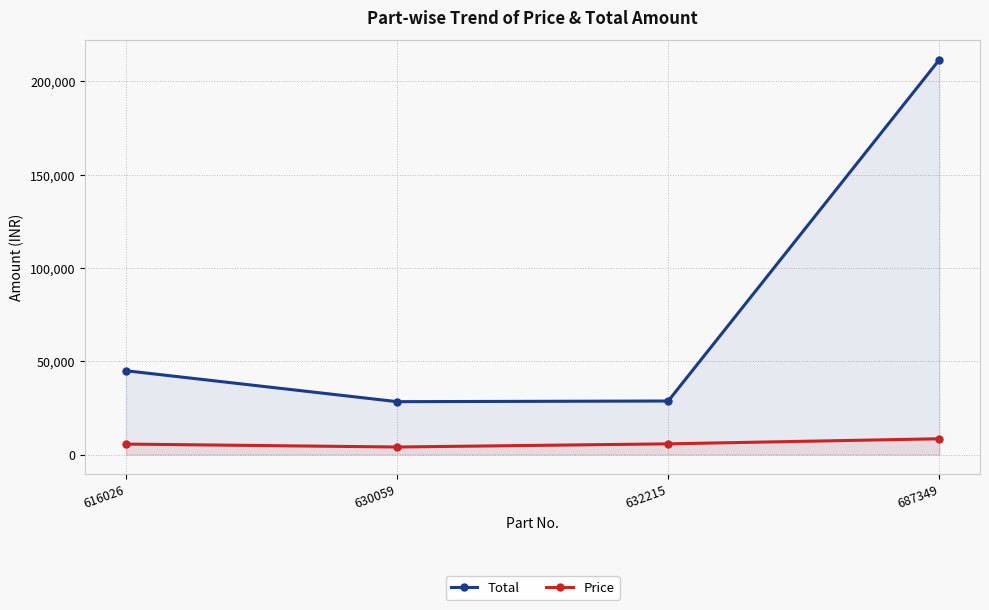

List the labels in order of Total value, largest first.

687349, 616026, 632215, 630059